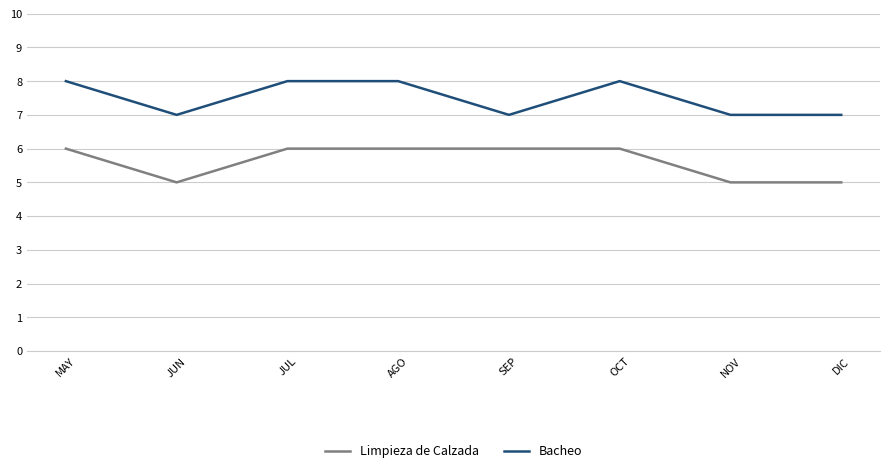

Which series has the largest total across all categories?

Bacheo